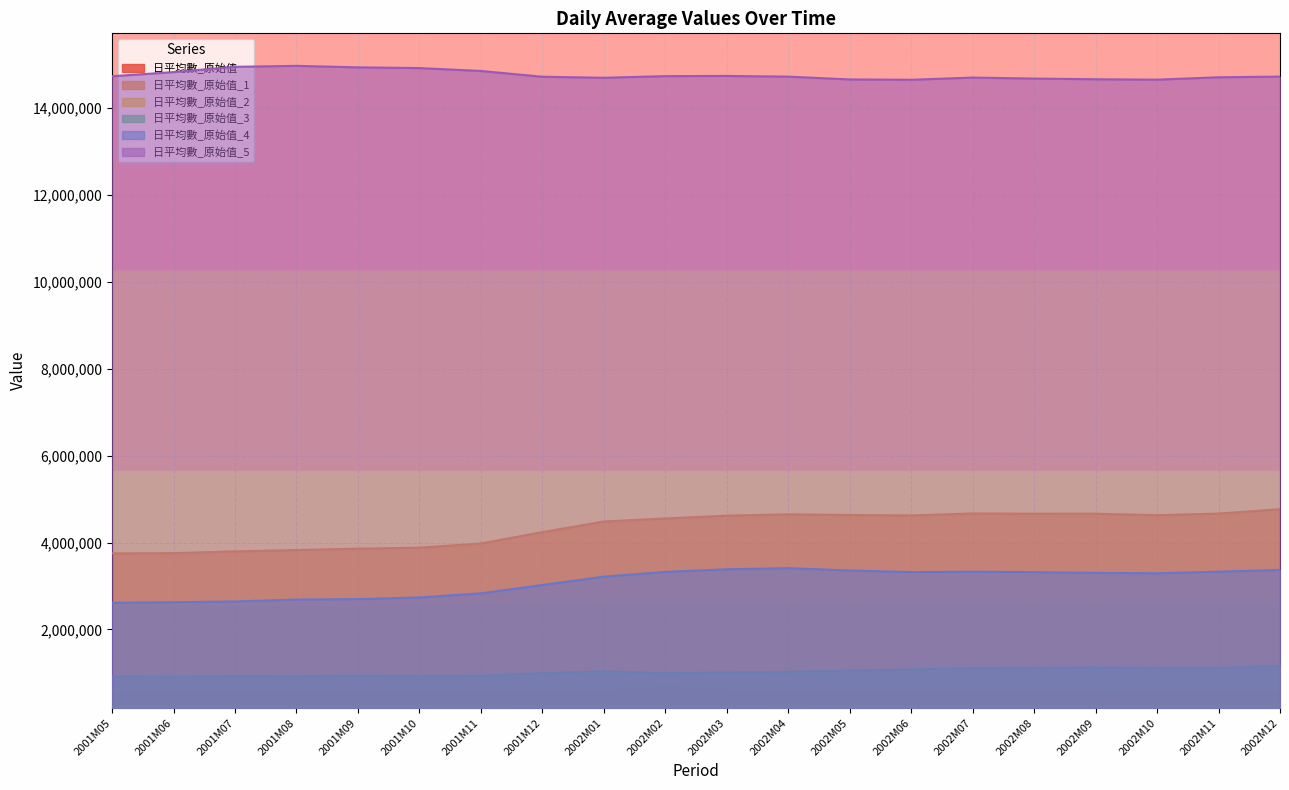

What is the sum of all 日平均數_原始值_1 values?

86739070